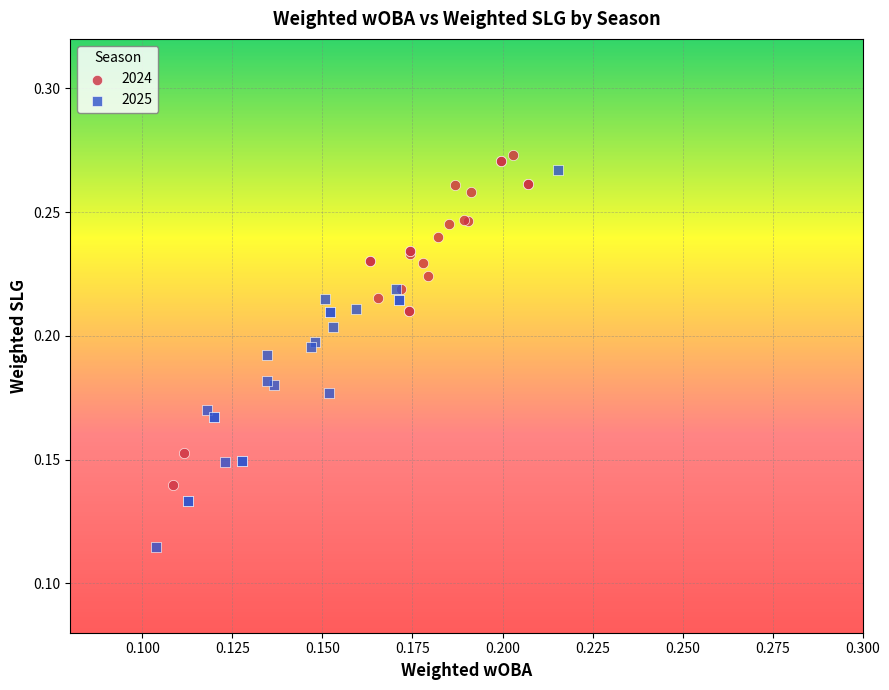

Which series reaches the minimum Y coordinate?

2025